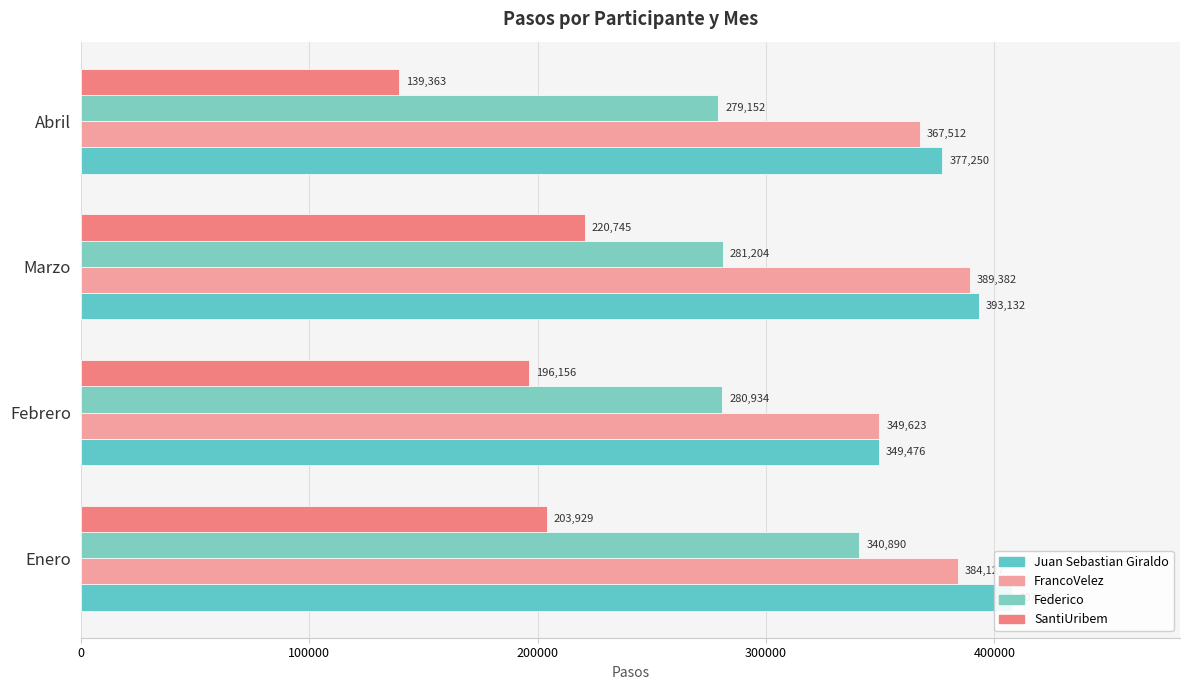

At how many categories does at least one series exceed 301032?

4